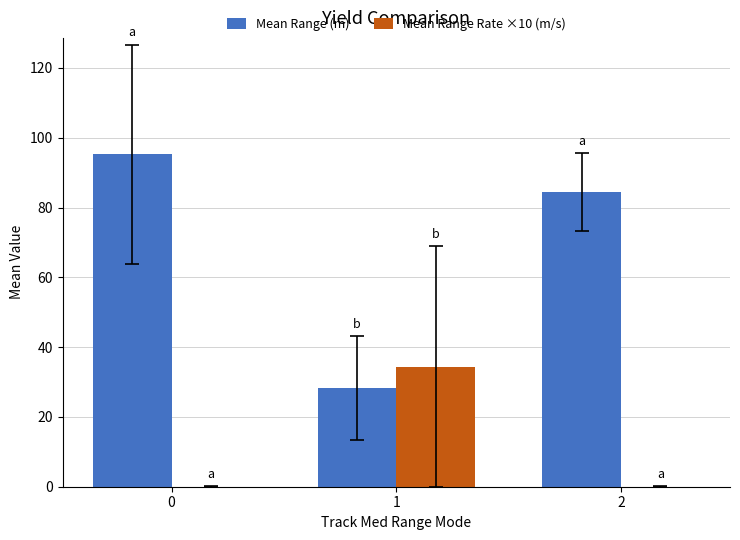

How many distinct data groups are displayed?

2